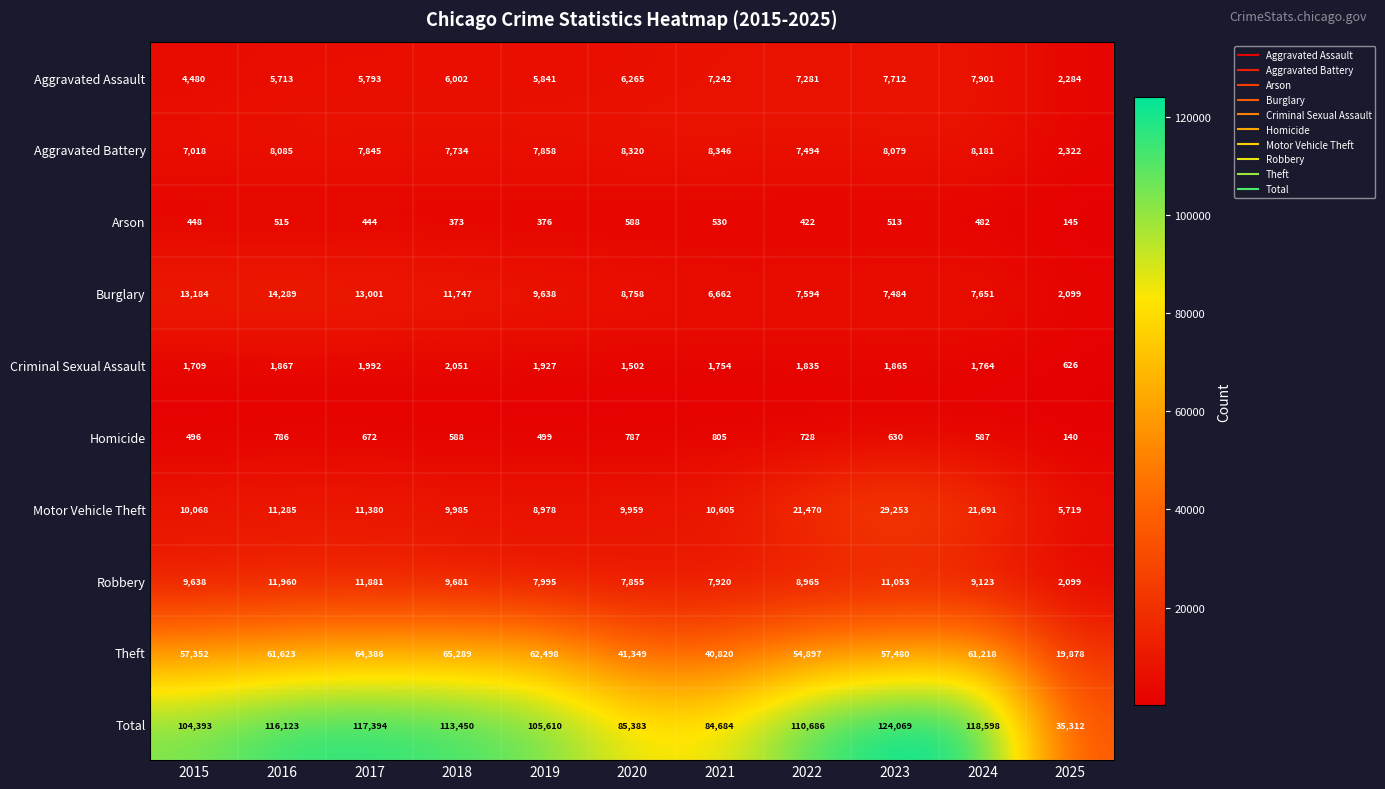

Which series has the largest range (max minus min)?

Total